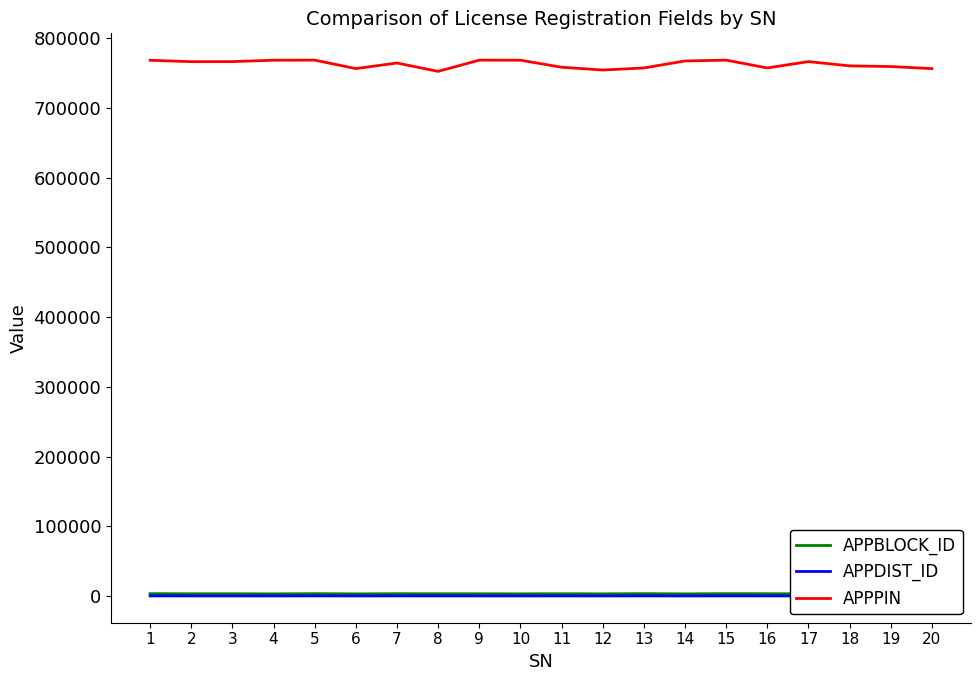

What is the difference between the highest and lowest values at 6?

755739